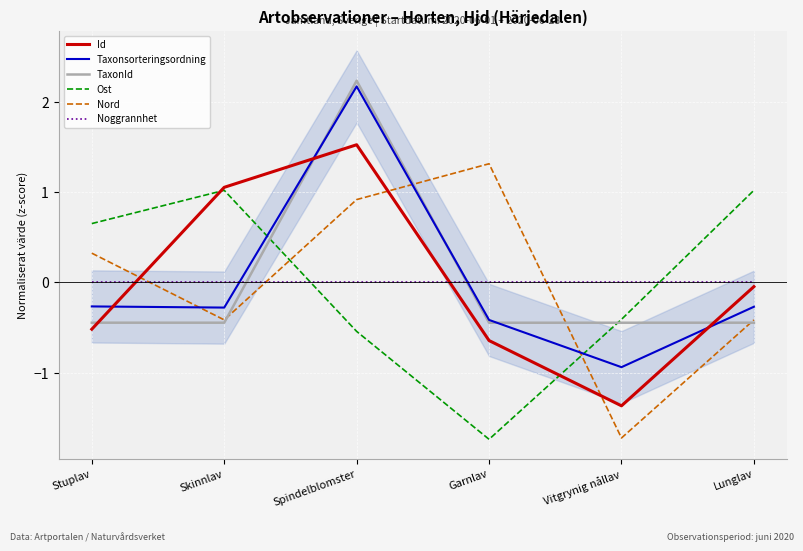

True or false: Nord has more than 1 interior local peaks.

False